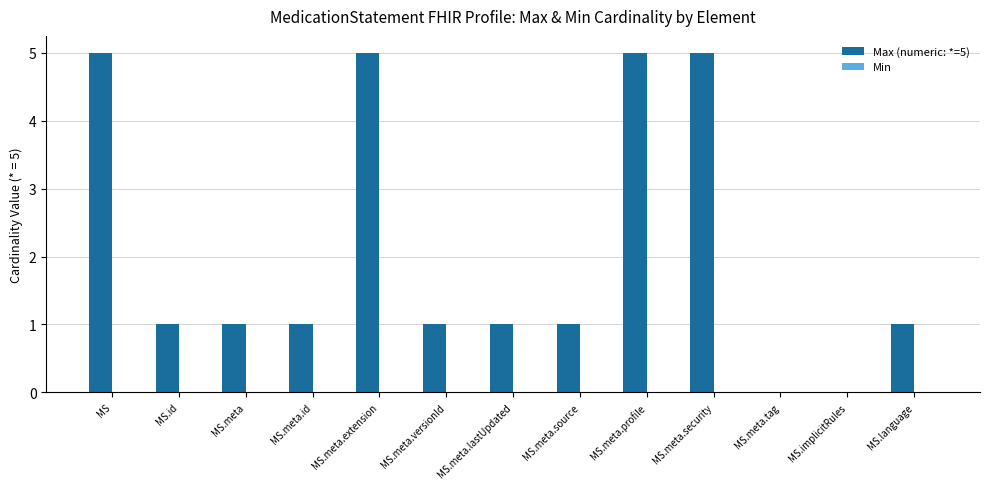

The value at MS.meta.tag is 2. True or false?

False